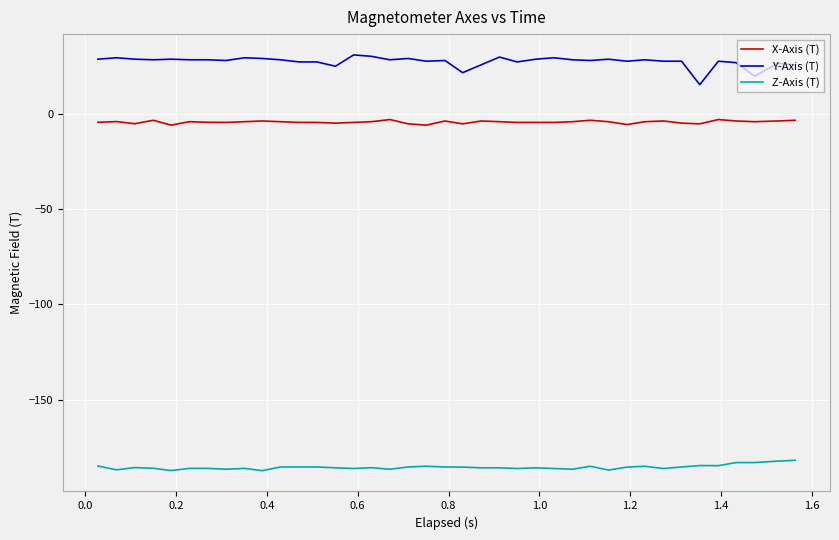

True or false: Y-Axis (T) and X-Axis (T) intersect in this chart.

False